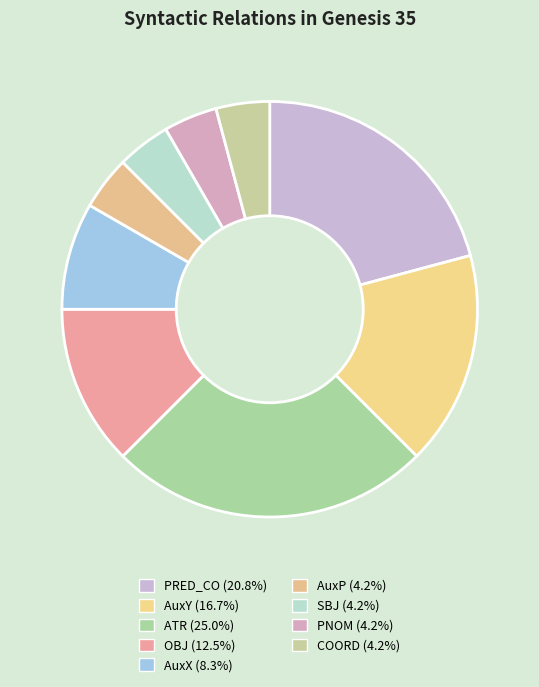

How many segments does this pie chart have?

9